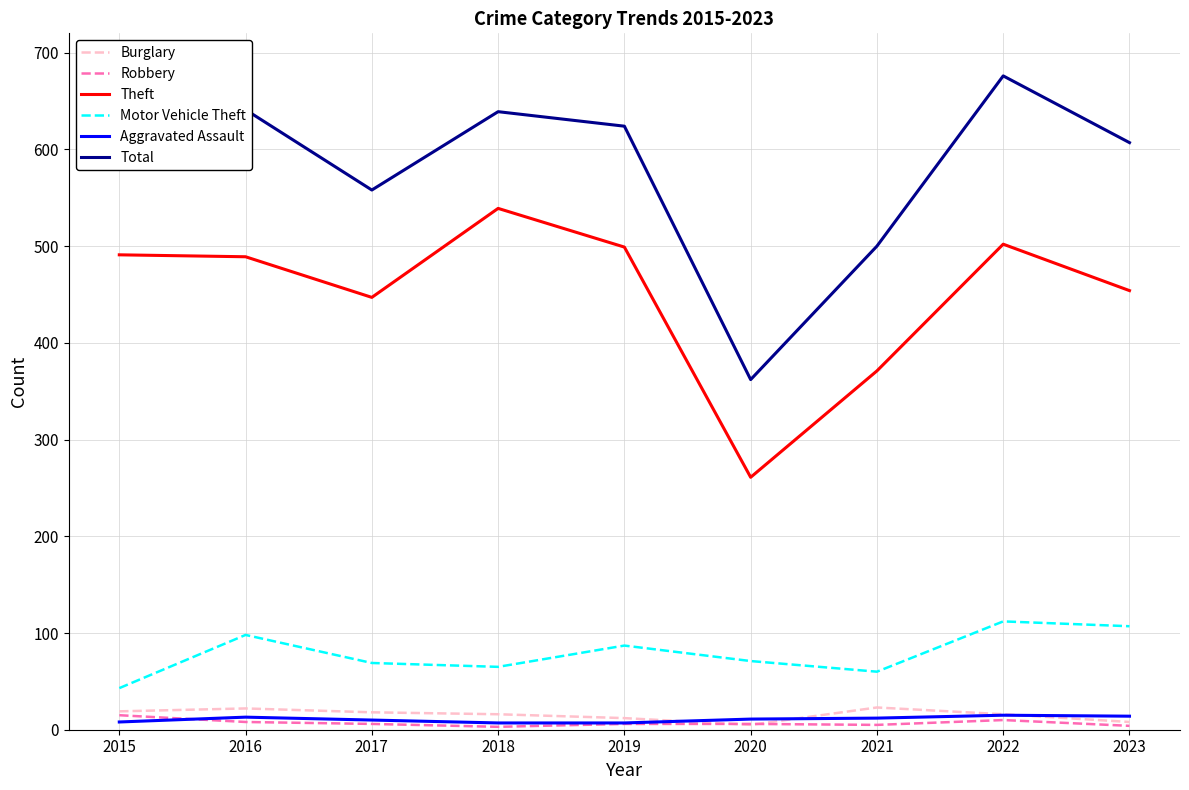

What is the difference between the Motor Vehicle Theft values at 2021 and 2018?

5